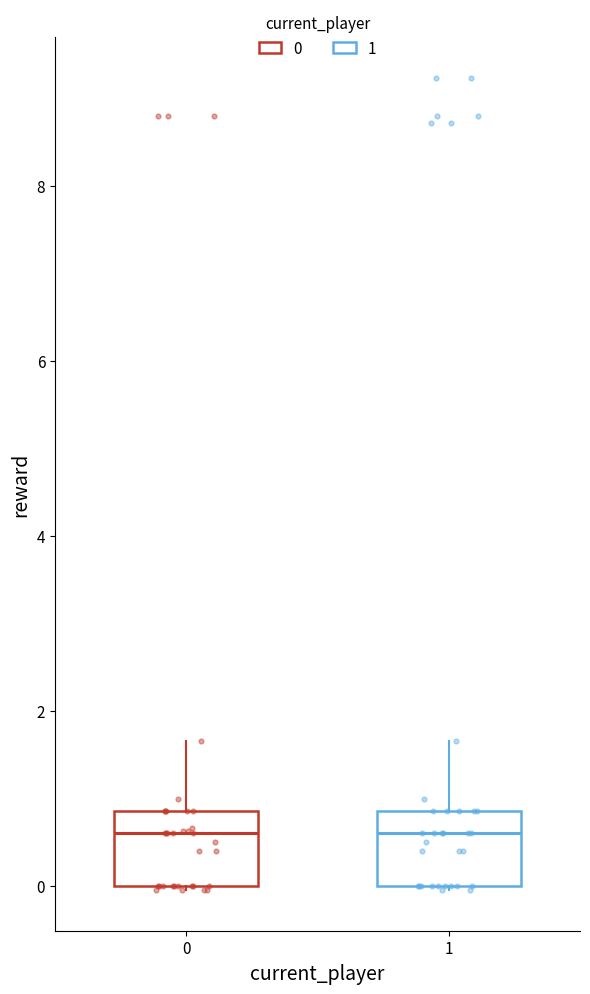

Reading left to right, transcribe this box plot: for each box, give where its median line is, the range the box spans, and where its two whiskers end, as read against the y-axis. The values are not printed on the chart, so give them approximately, as read against the axis.

0: median 0.6, box 0.0 to 0.8, whiskers 0.0 to 1.6
1: median 0.6, box 0.0 to 0.8, whiskers 0.0 to 1.6